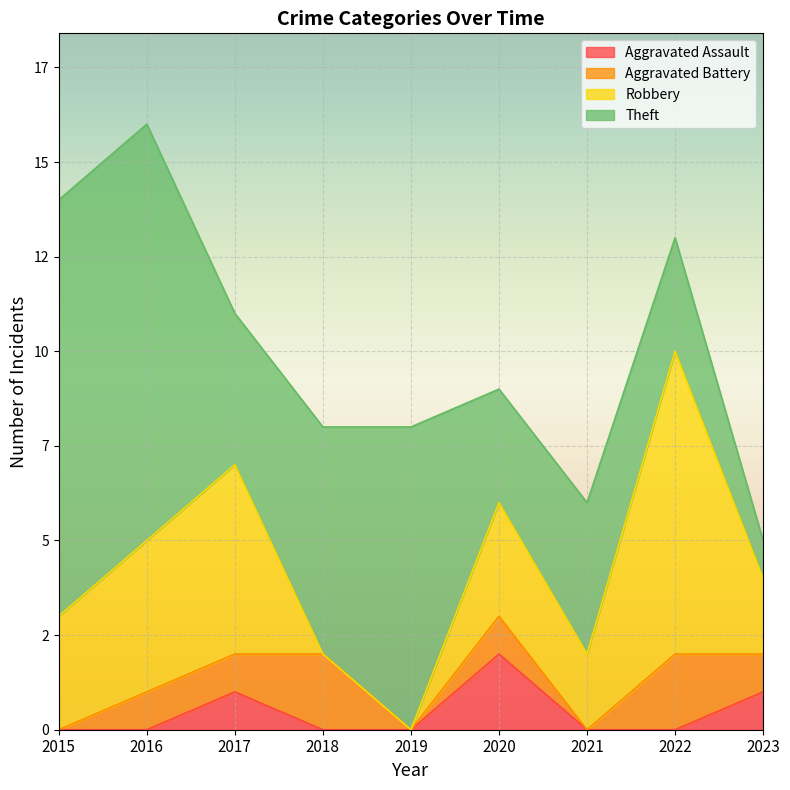

Which series has the widest spread of values?

Theft